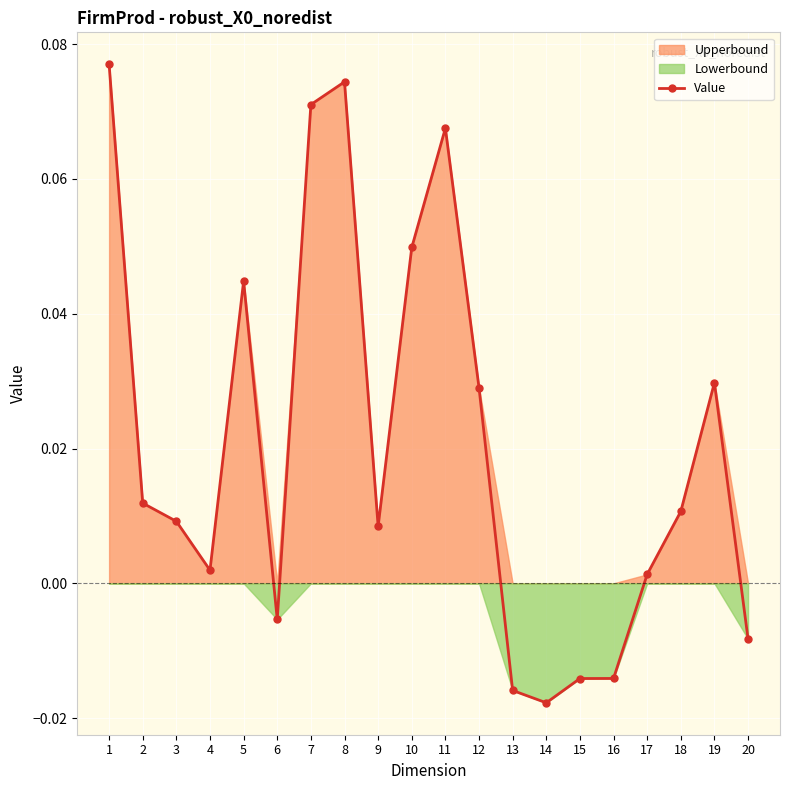

Between 13 and 20, which is larger?

20